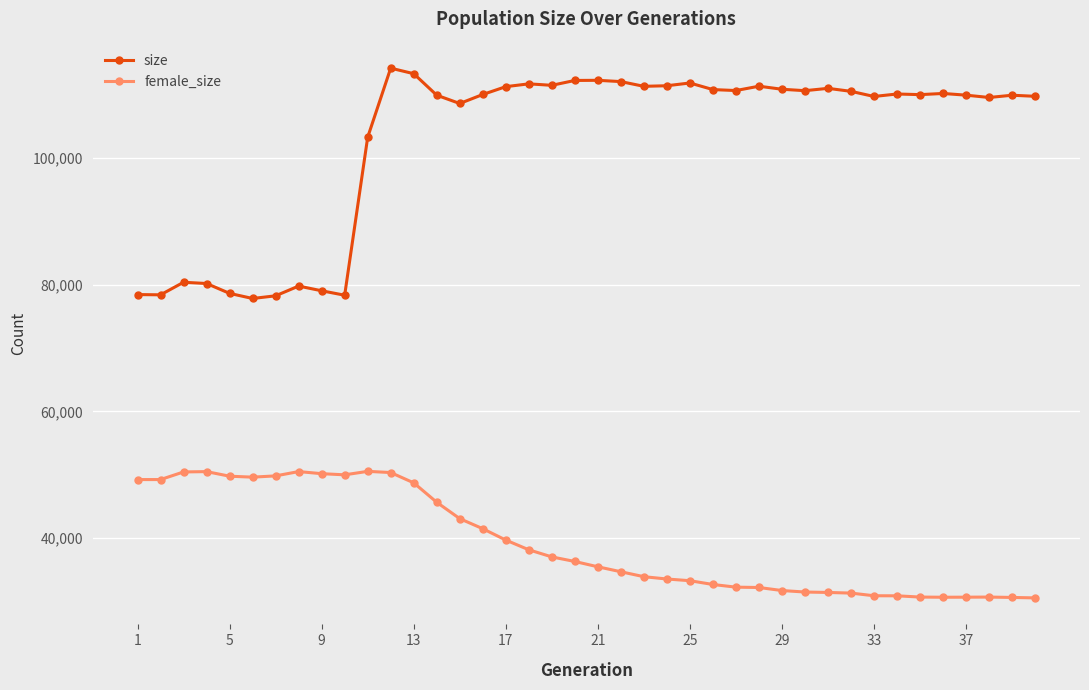

How many lines are shown in the chart?

2